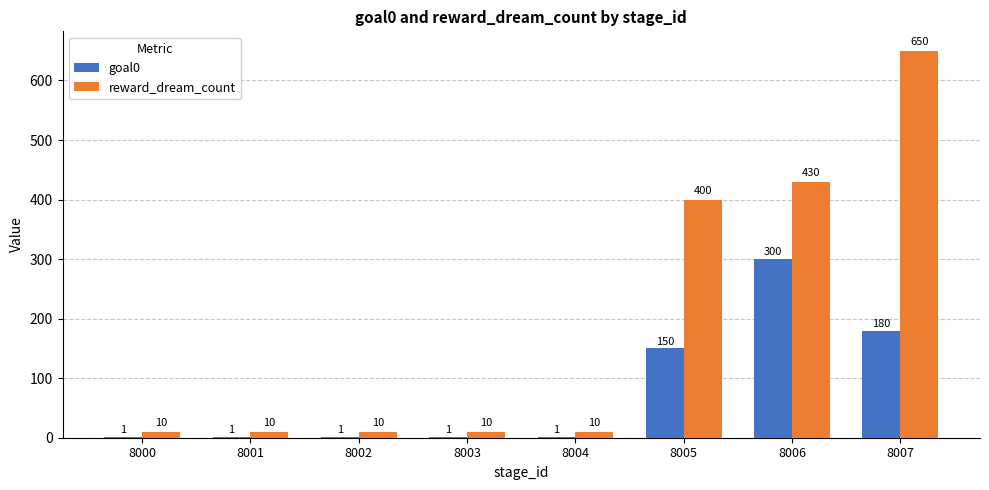

Between 8002 and 8005, which series saw the biggest shift?

reward_dream_count